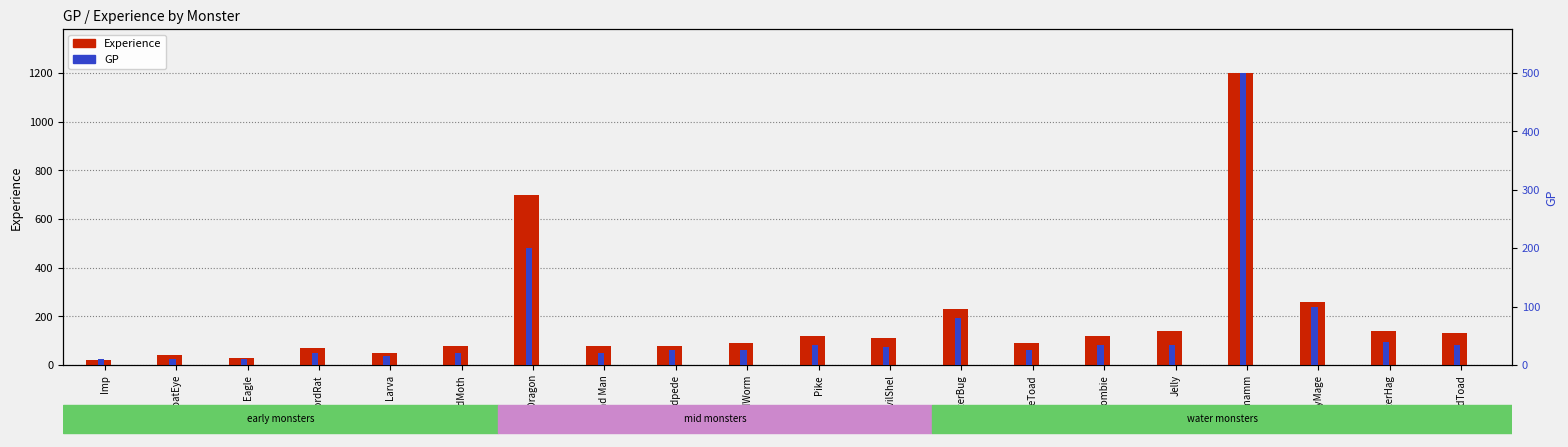

Reading right to left, list all the values displayed in this chart.

Experience: MadToad=130	WaterHag=140	TinyMage=260	Octomamm=1200	Jelly=140	Zombie=120	CaveToad=90	WaterBug=230	EvilShel=110	Pike=120	SandWorm=90	Sandpede=80	Sand Man=80	Mist Dragon=700	SandMoth=80	Larva=50	SwordRat=70	Eagle=30	FloatEye=40	Imp=20
GP: MadToad=35	WaterHag=40	TinyMage=100	Octomamm=500	Jelly=35	Zombie=35	CaveToad=25	WaterBug=80	EvilShel=30	Pike=35	SandWorm=25	Sandpede=25	Sand Man=20	Mist Dragon=200	SandMoth=20	Larva=15	SwordRat=20	Eagle=10	FloatEye=10	Imp=10